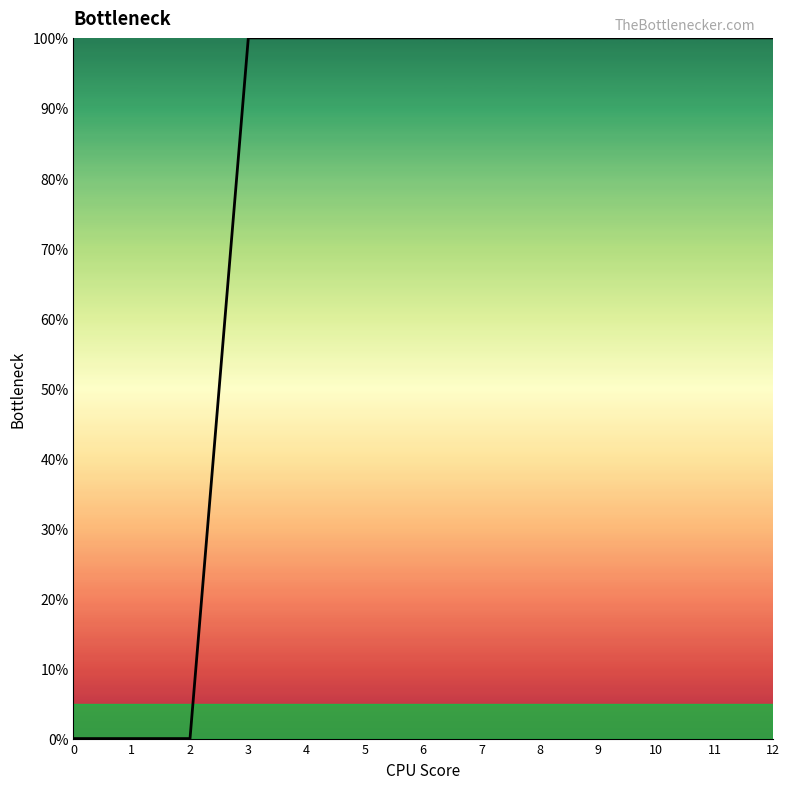

Rank the categories by value from highest to lowest.

3, 4, 5, 6, 7, 8, 9, 10, 11, 12, 0, 1, 2